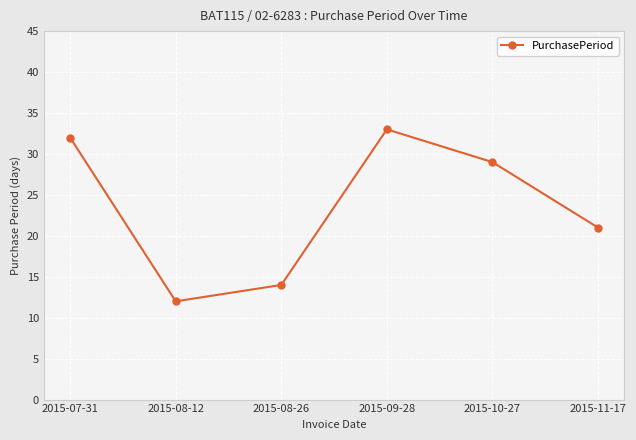

What position from the right is 2015-09-28?

3